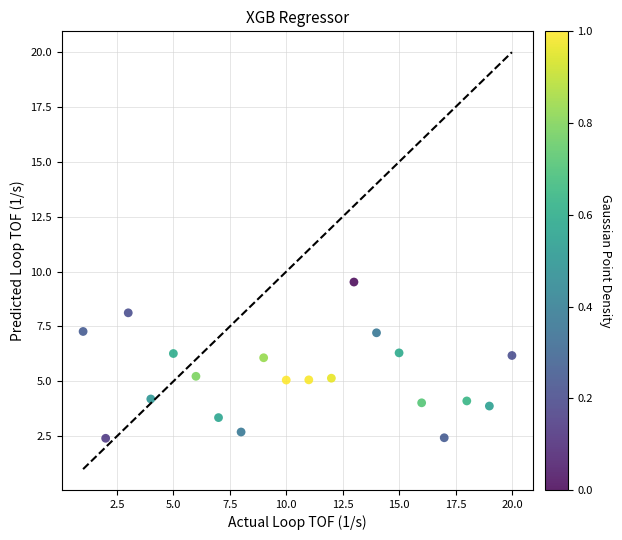

What is the range of X values (max minus min)?

19.0